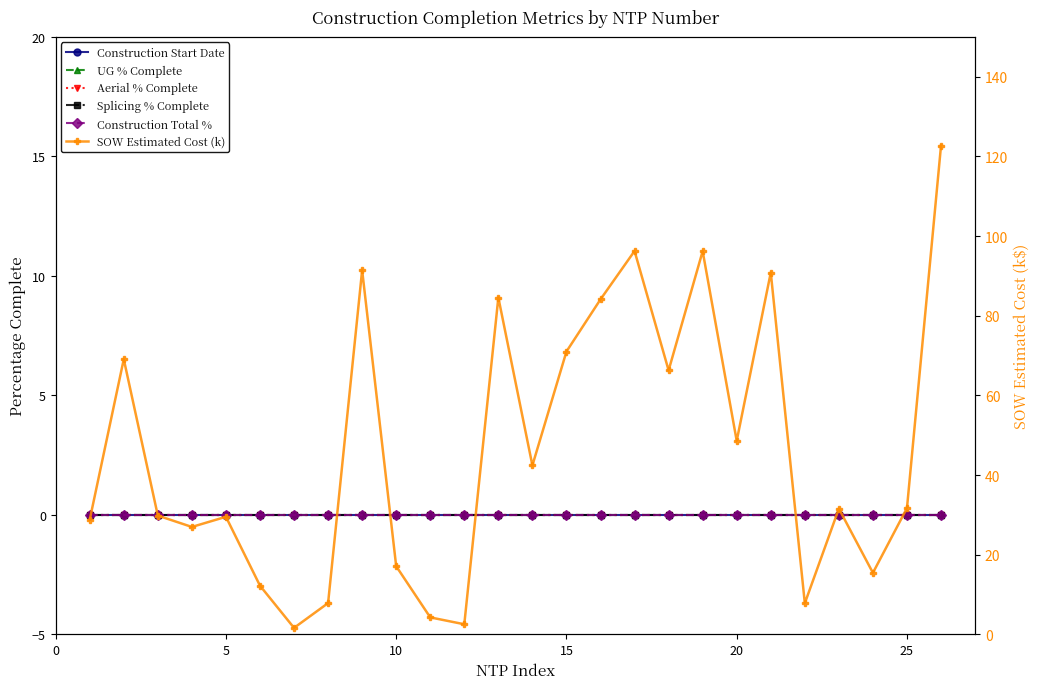

The SOW Estimated Cost (k) series shows 41.2 at −5. True or false?

False